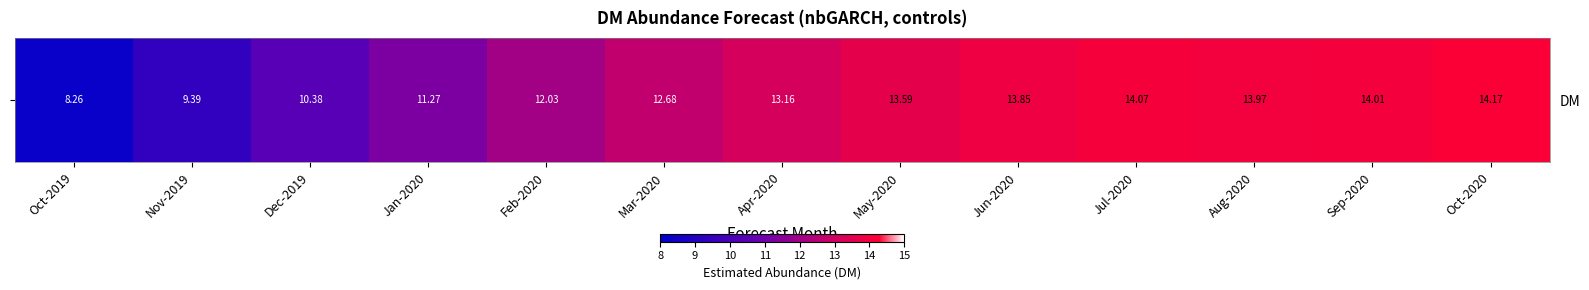

List the labels in order of value, smallest first.

Oct-2019, Nov-2019, Dec-2019, Jan-2020, Feb-2020, Mar-2020, Apr-2020, May-2020, Jun-2020, Aug-2020, Sep-2020, Jul-2020, Oct-2020